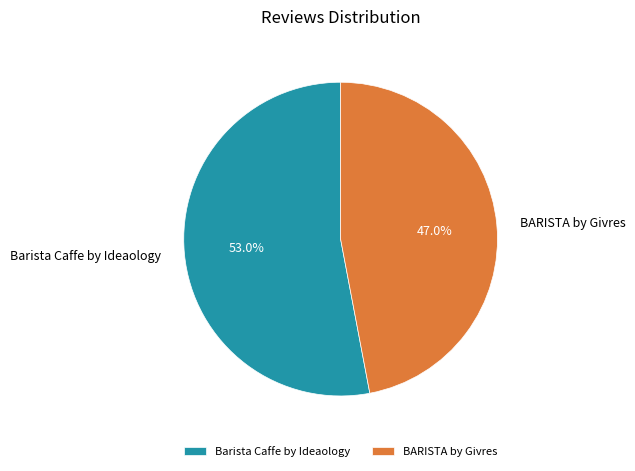

Count the number of slices in the pie.

2